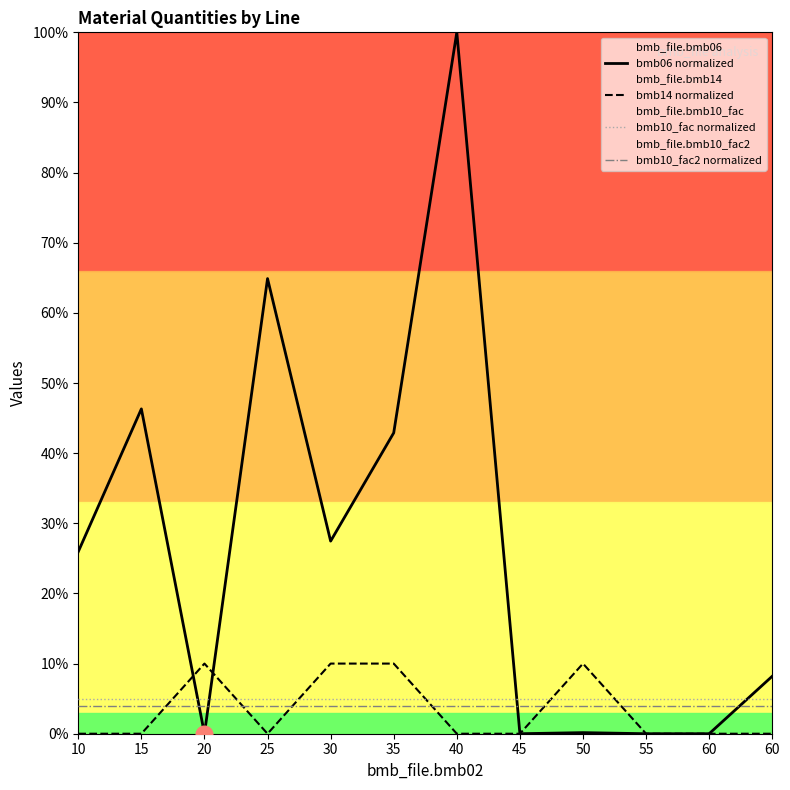

How many lines are shown in the chart?

4